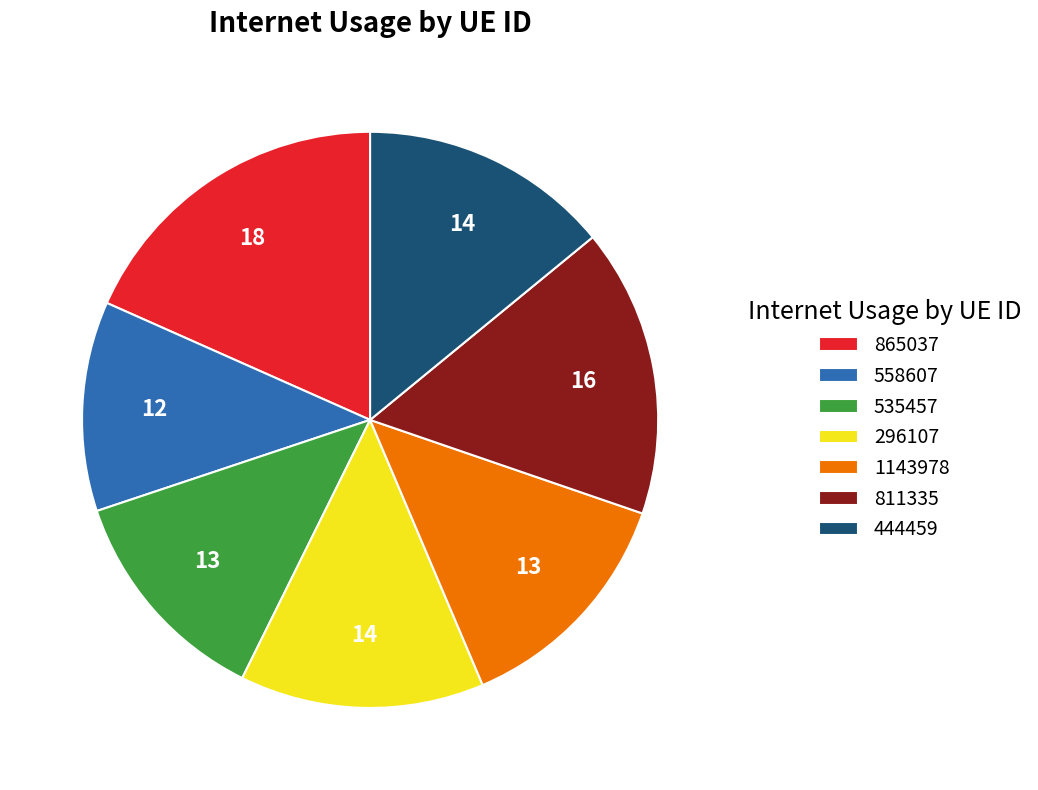

Does any single category account for the majority?

No